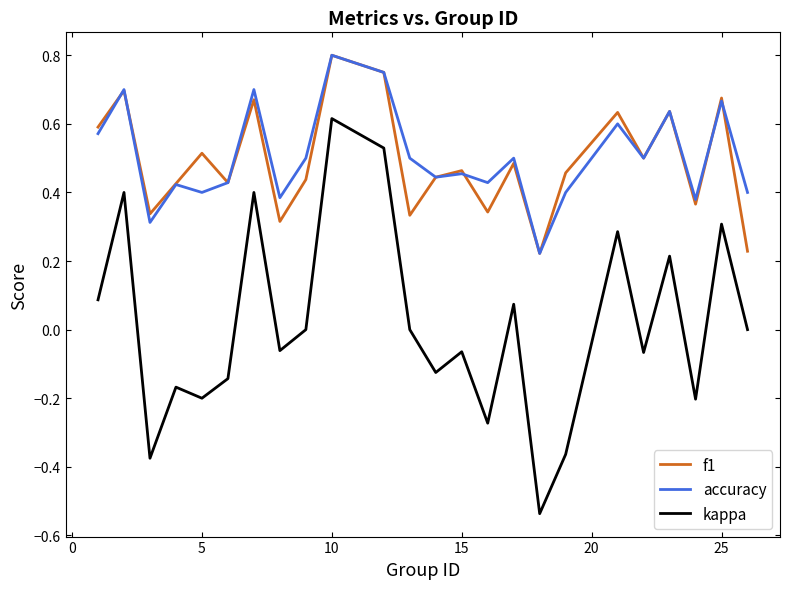

Which series has the widest spread of values?

kappa